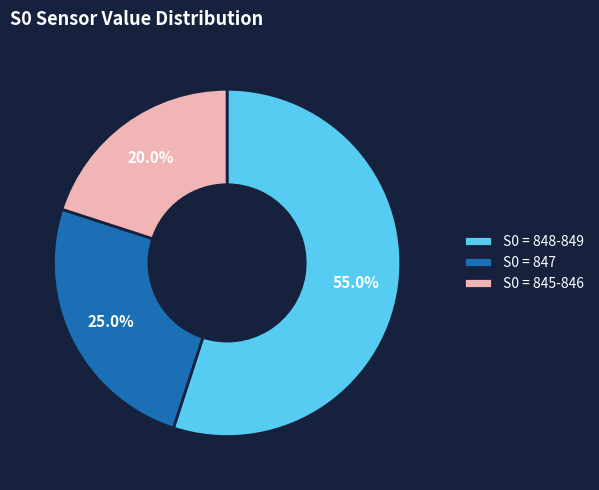

Which category has the biggest portion of the pie?

S0 = 848-849